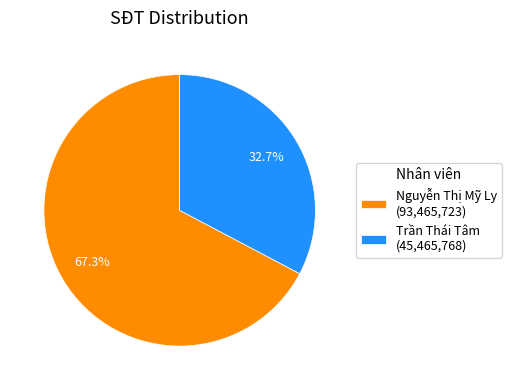

To the nearest percent, what is the difference between the largest and smallest slice percentages?

35%